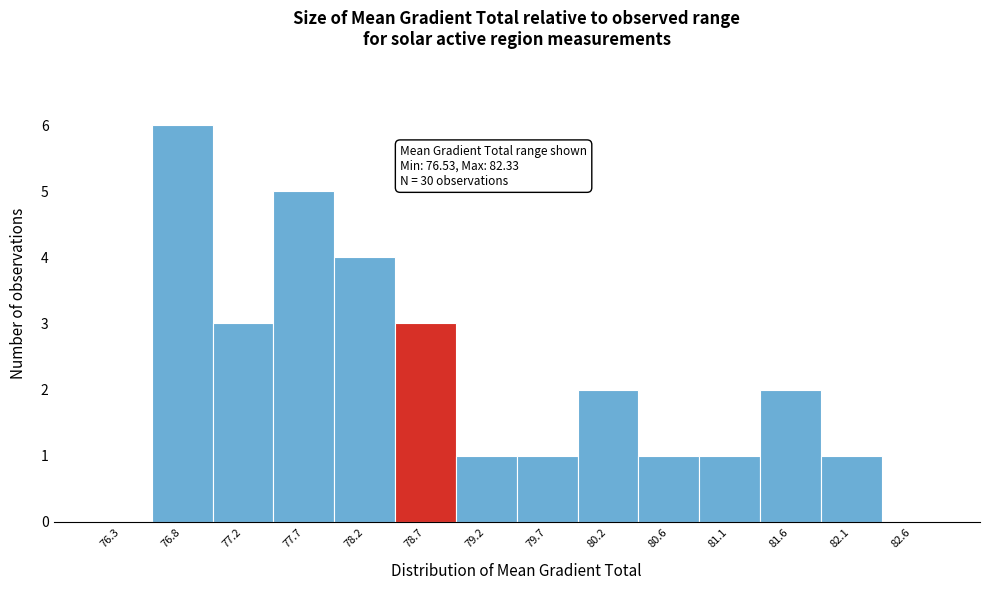

Over which range of the x-axis is the bar tallest?

76.50 to 77.00